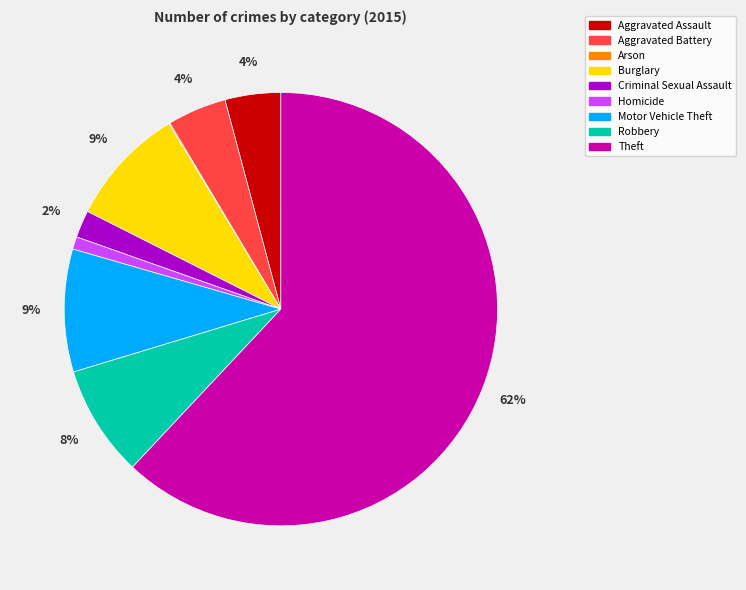

Do Theft and Criminal Sexual Assault together represent more than half of the pie?

Yes